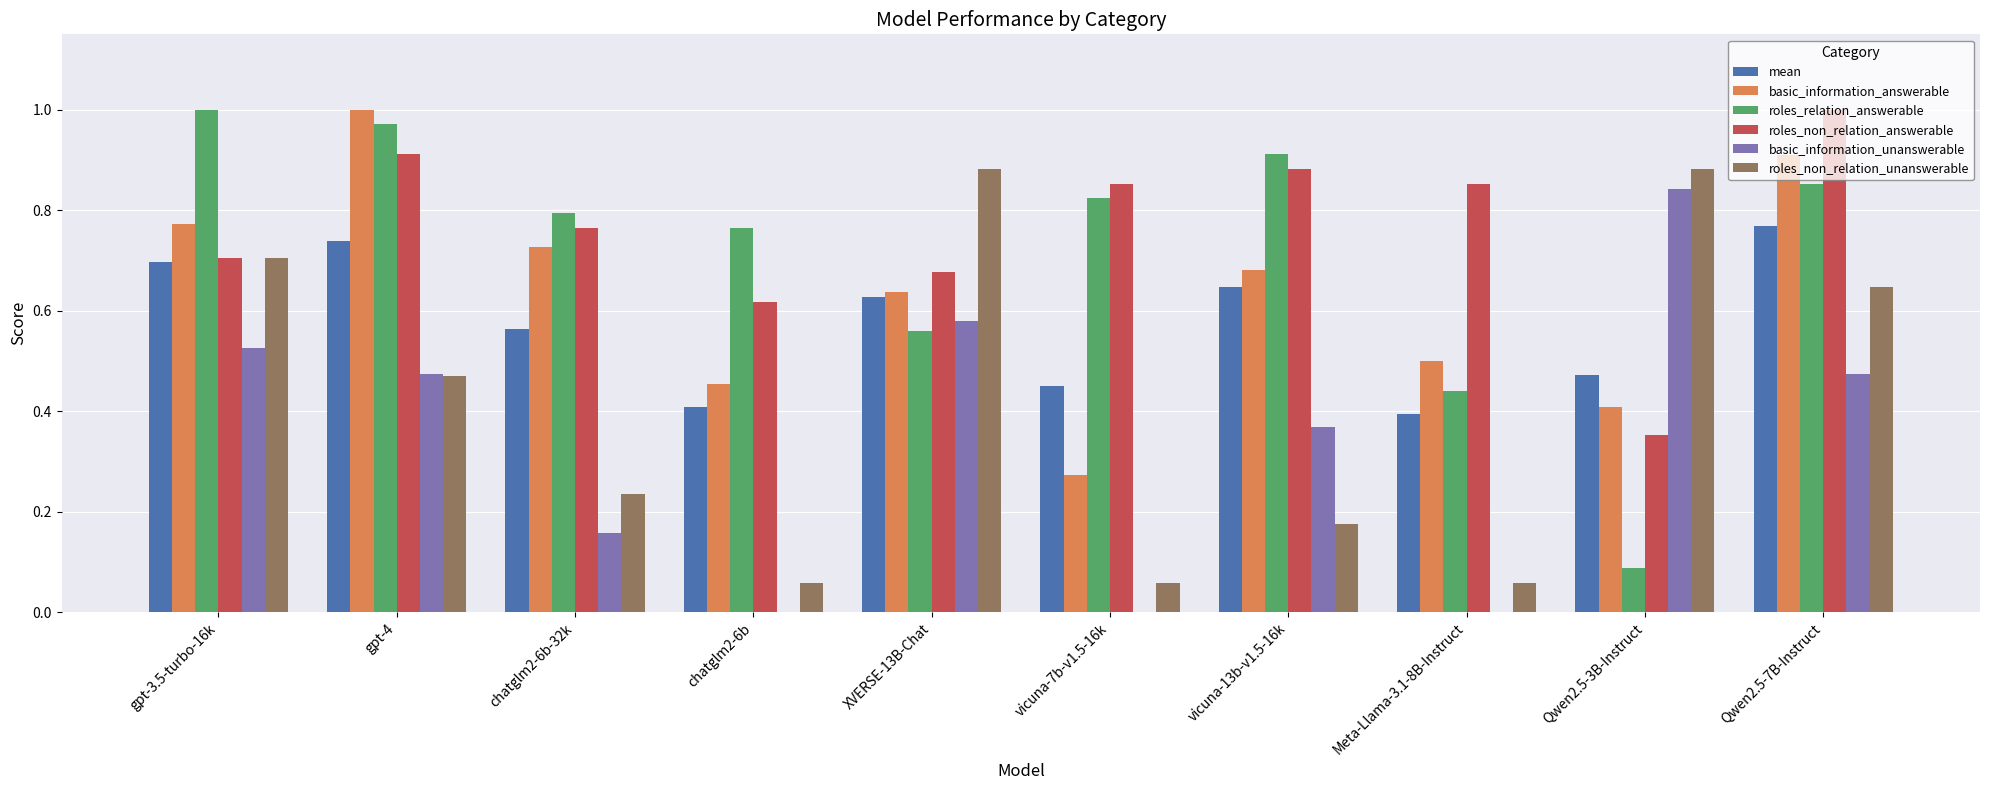

Which series changed the most between gpt-4 and Qwen2.5-3B-Instruct?

roles_relation_answerable